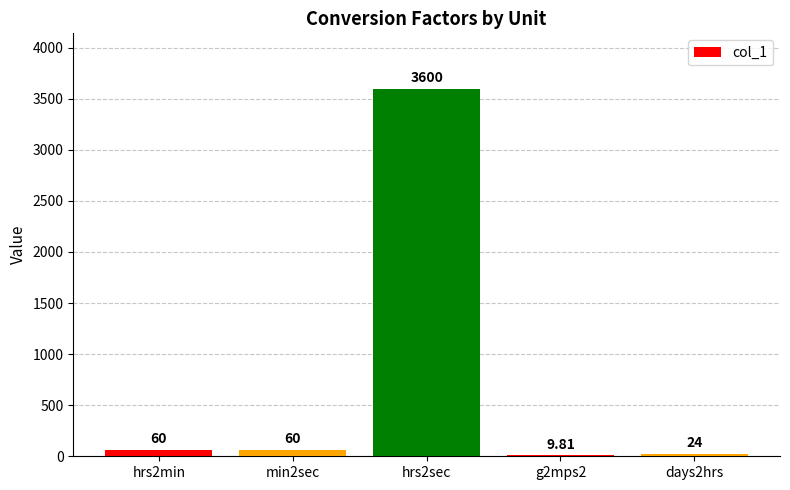

What value does the data have at min2sec?

60.0